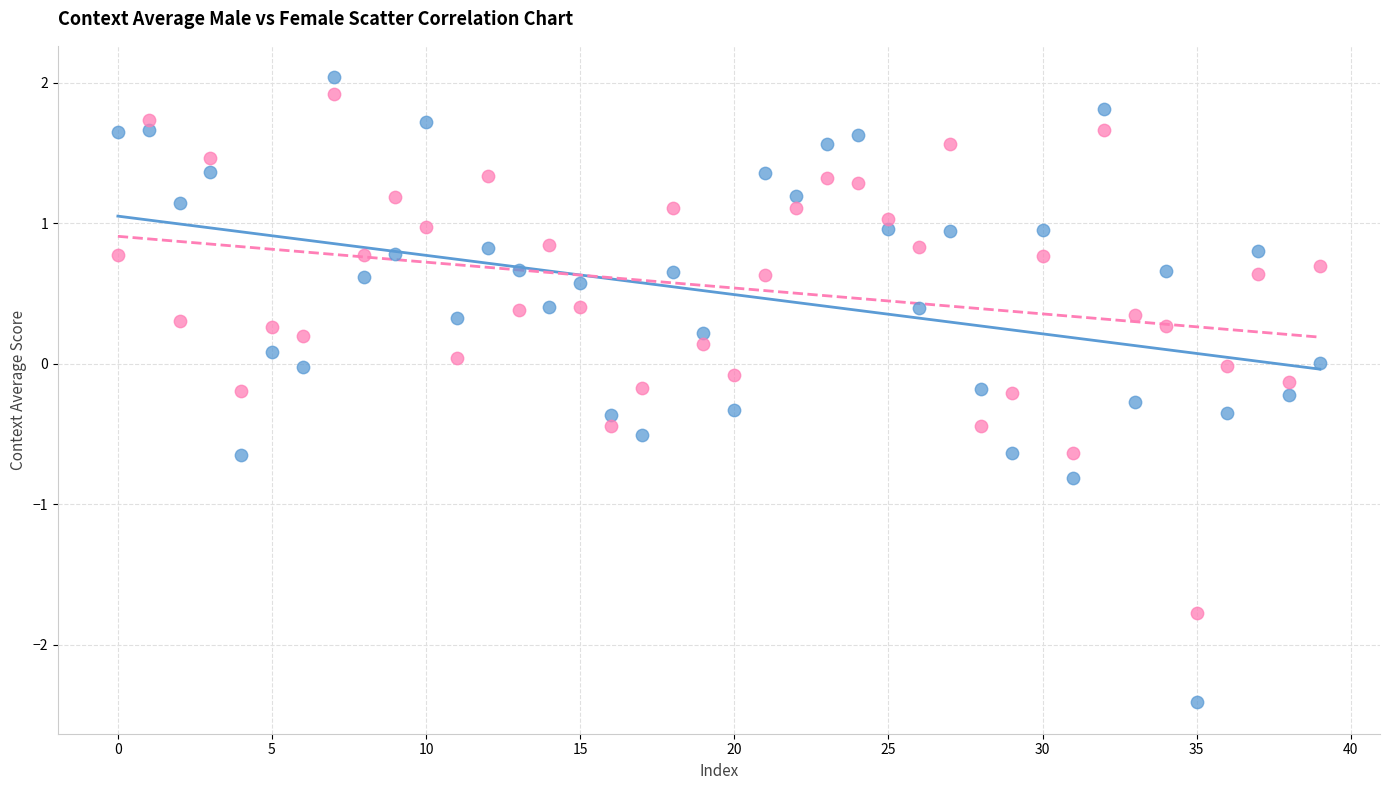

Across all data points, what is the range of Y values (max minus min)?

4.4